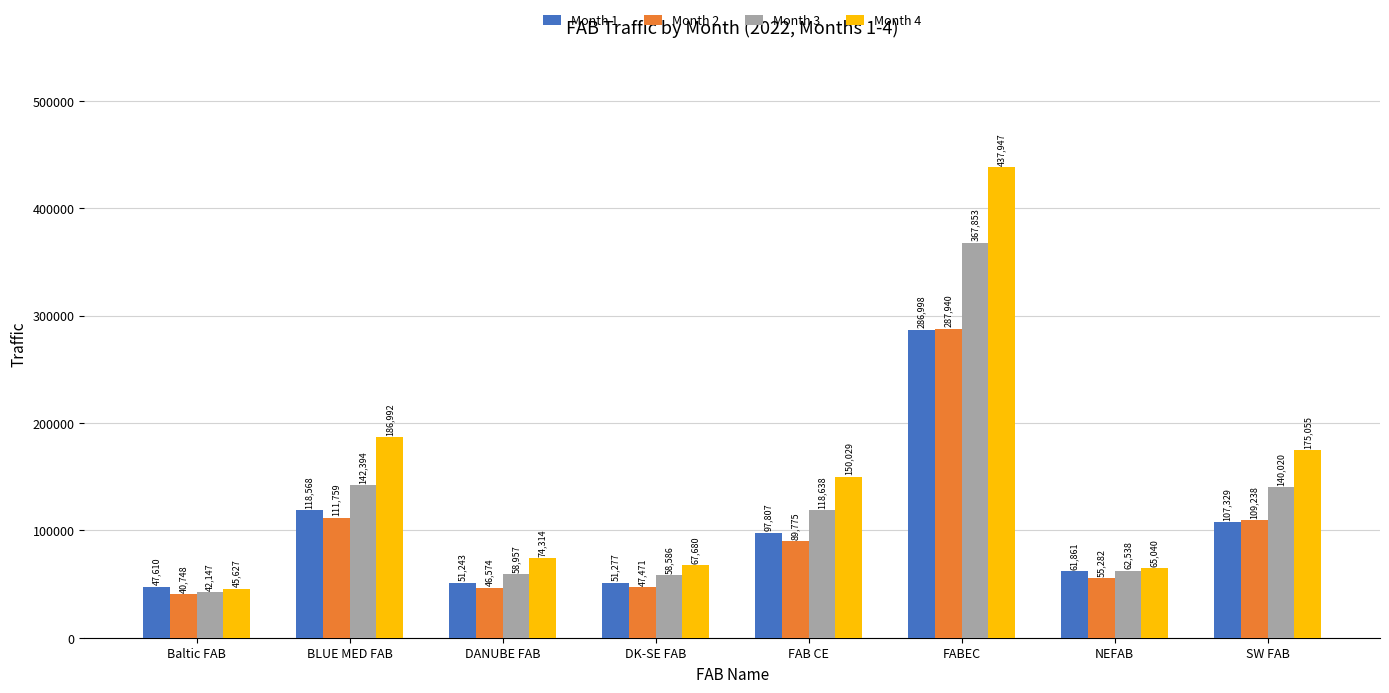

How many series are shown in this chart?

4